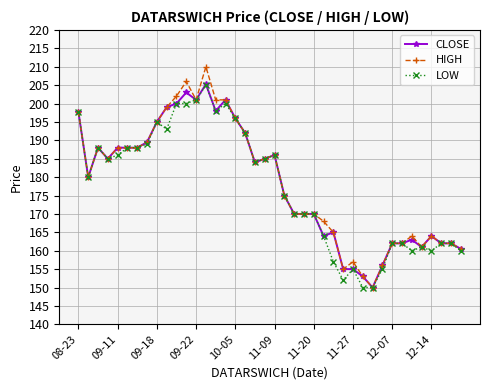

What are all the series names shown in the legend?

CLOSE, HIGH, LOW